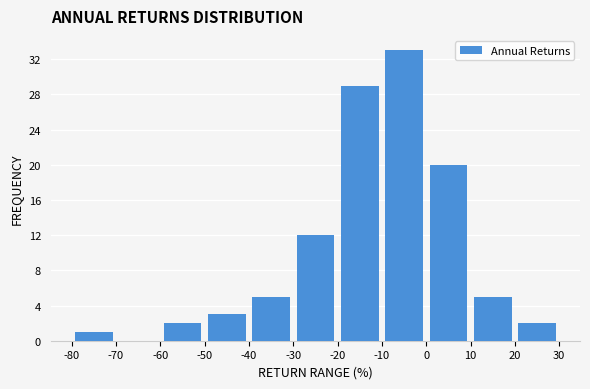

Reading left to right, list every bar in this chart as the range it spans on the x-axis followed by its height. The values are not printed on the chart, so give them approximately, as read against the axis.

-80 to -70: 1
-70 to -60: 0
-60 to -50: 2
-50 to -40: 3
-40 to -30: 5
-30 to -20: 12
-20 to -10: 29
-10 to 0: 33
0 to 10: 20
10 to 20: 5
20 to 30: 2